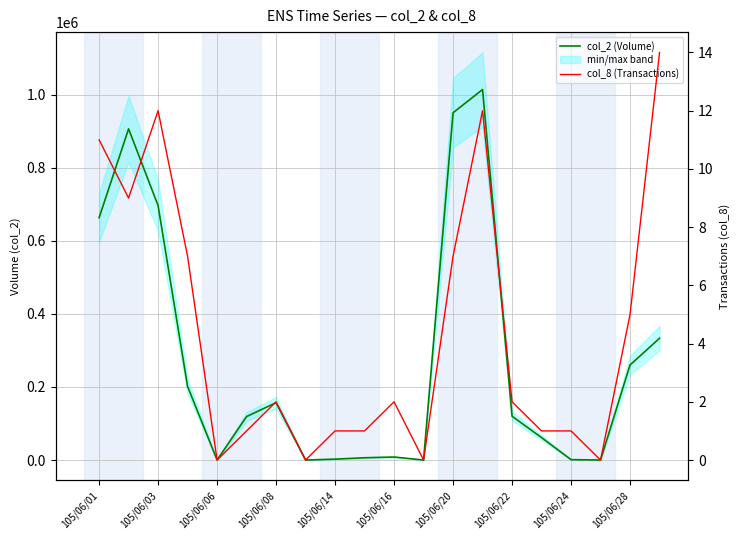

How many distinct data groups are displayed?

2